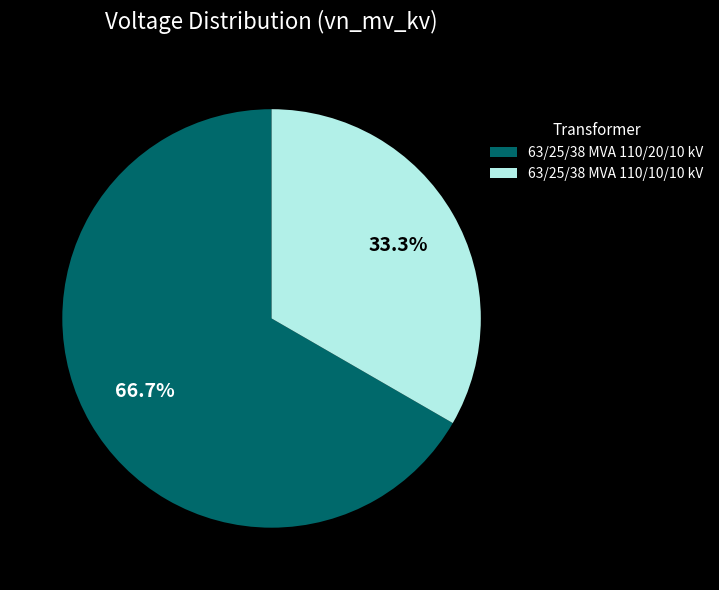

What is the ratio of the value at 63/25/38 MVA 110/10/10 kV to the value at 63/25/38 MVA 110/20/10 kV?

0.5